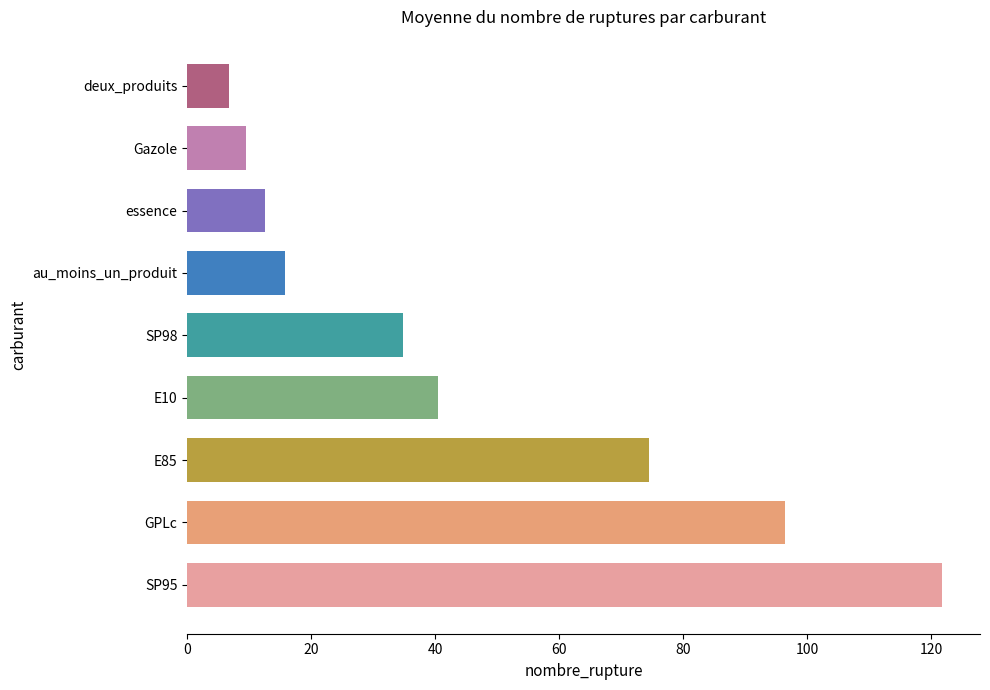

At which label is the value closest to 64?

E85